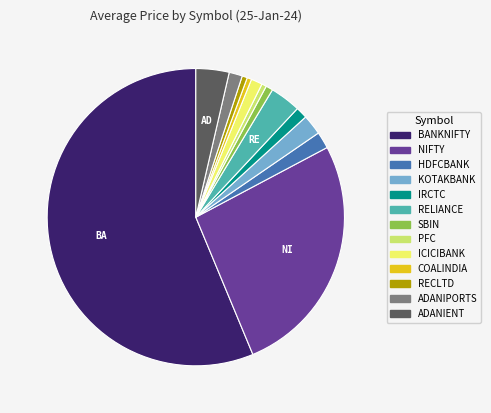

What is the largest slice in the pie chart?

BANKNIFTY